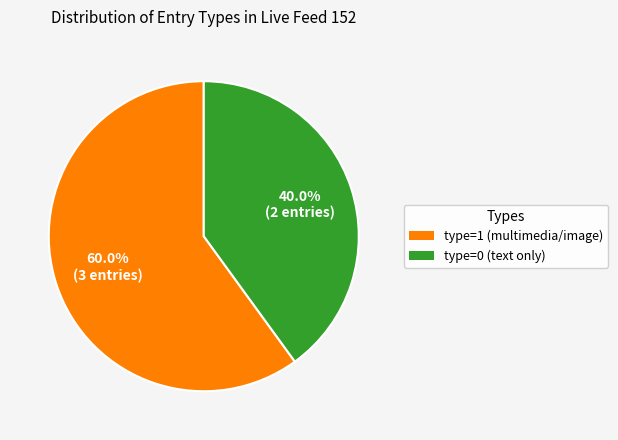

How many segments does this pie chart have?

2